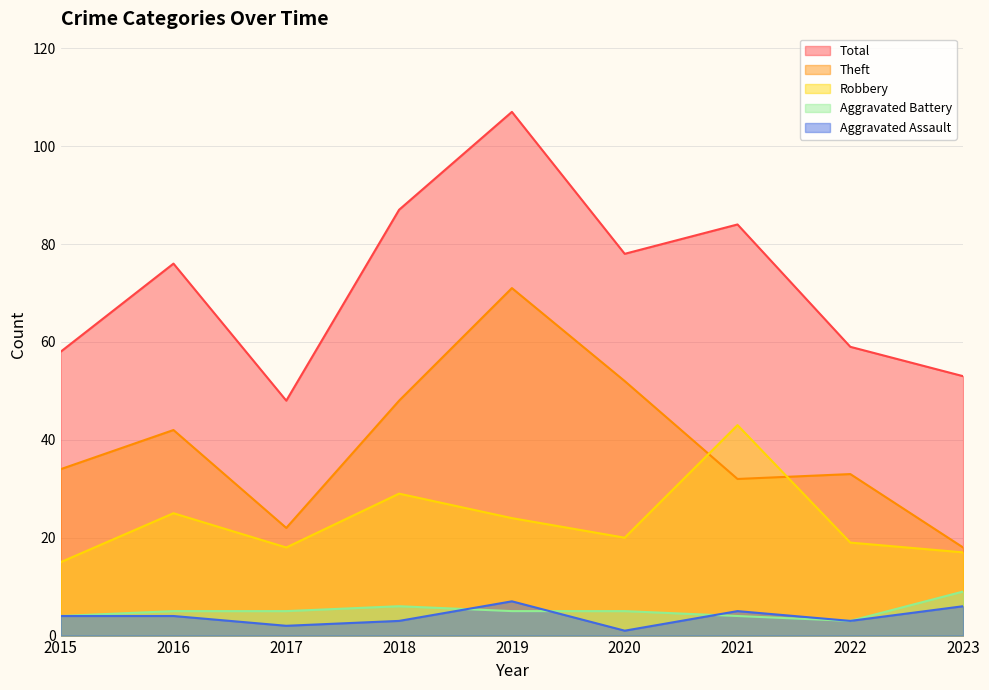

Reading right to left, transcribe all the data shown in this chart.

Robbery: 2023=17	2022=19	2021=43	2020=20	2019=24	2018=29	2017=18	2016=25	2015=15
Theft: 2023=18	2022=33	2021=32	2020=52	2019=71	2018=48	2017=22	2016=42	2015=34
Aggravated Assault: 2023=6	2022=3	2021=5	2020=1	2019=7	2018=3	2017=2	2016=4	2015=4
Aggravated Battery: 2023=9	2022=3	2021=4	2020=5	2019=5	2018=6	2017=5	2016=5	2015=4
Total: 2023=53	2022=59	2021=84	2020=78	2019=107	2018=87	2017=48	2016=76	2015=58